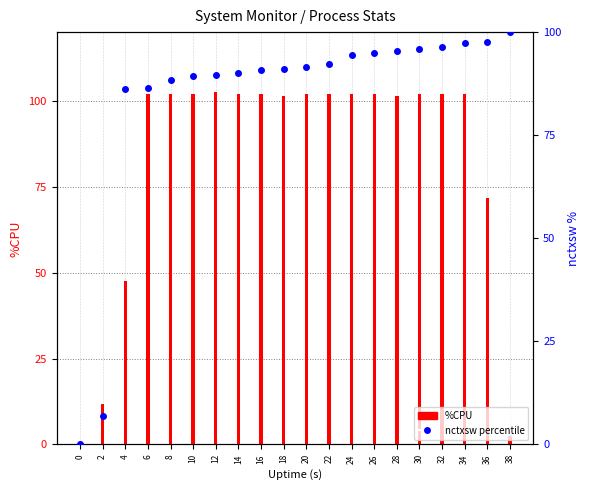

Is the value of nctxsw percentile at 26 greater than the value of %CPU at 32?

No